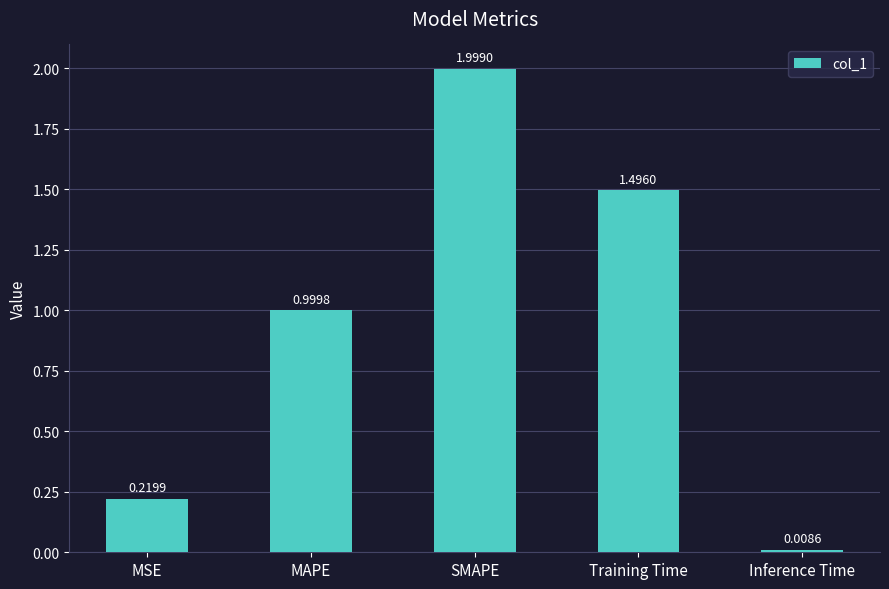

The chart shows a value of 1.5 at Training Time. True or false?

True